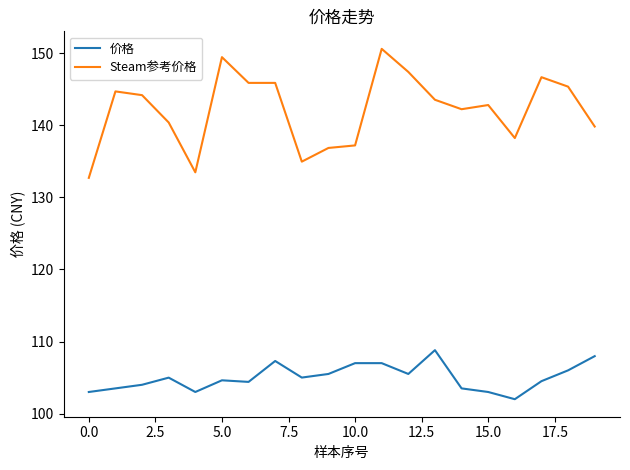

Which series has the widest spread of values?

Steam参考价格